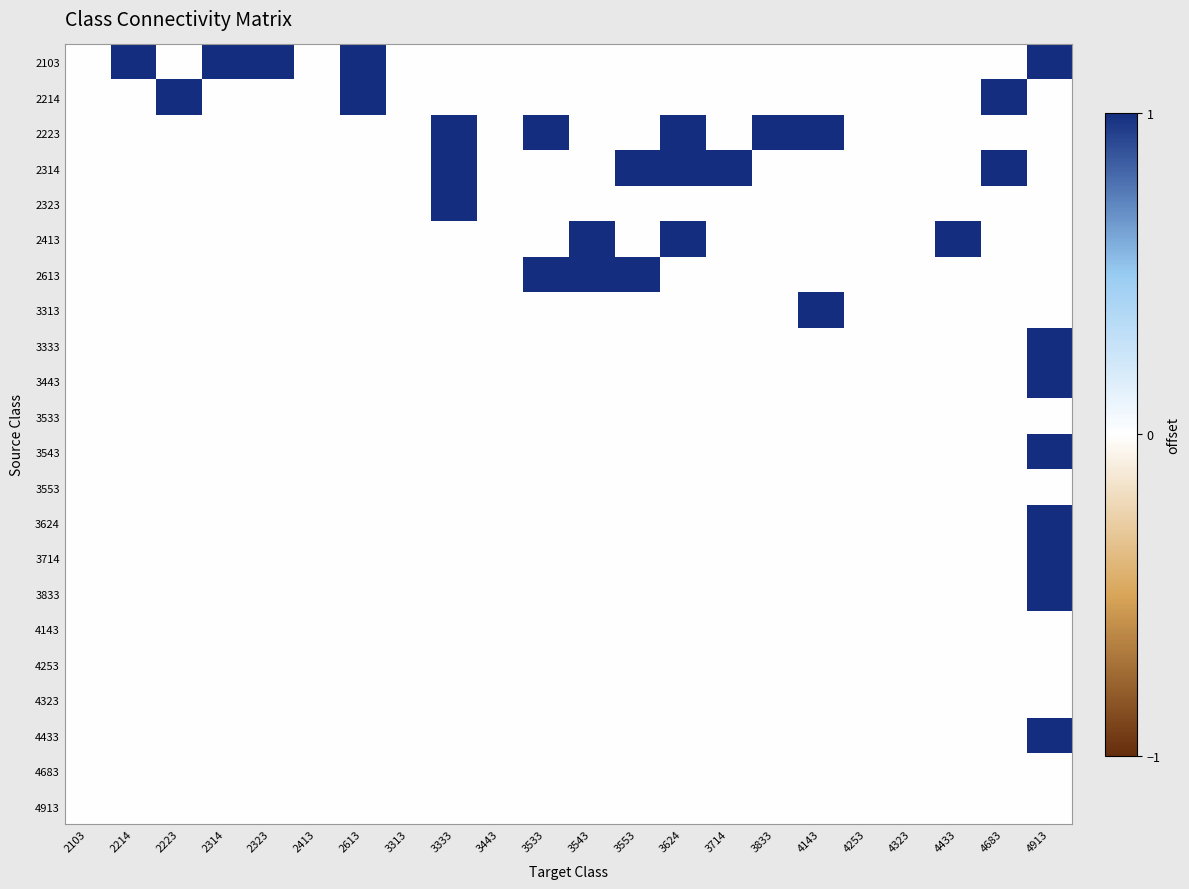

Which label corresponds to the largest value in the chart?

2214